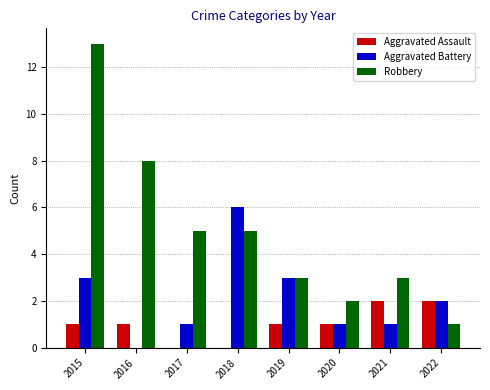

Reading left to right, what are all the values shown in this chart?

Aggravated Assault: 1	1	0	0	1	1	2	2
Aggravated Battery: 3	0	1	6	3	1	1	2
Robbery: 13	8	5	5	3	2	3	1